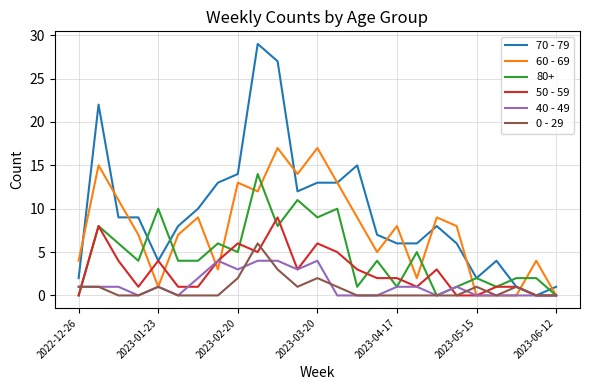

Rank the series by their maximum value, from lowest to highest.

40 - 49, 0 - 29, 50 - 59, 80+, 60 - 69, 70 - 79